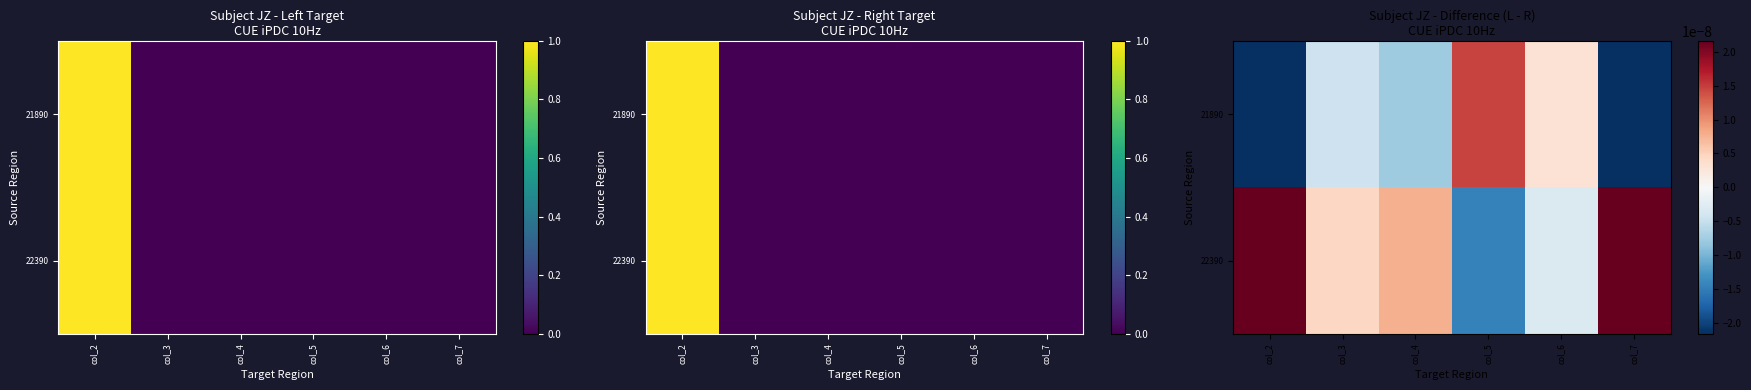

How many distinct data groups are displayed?

2